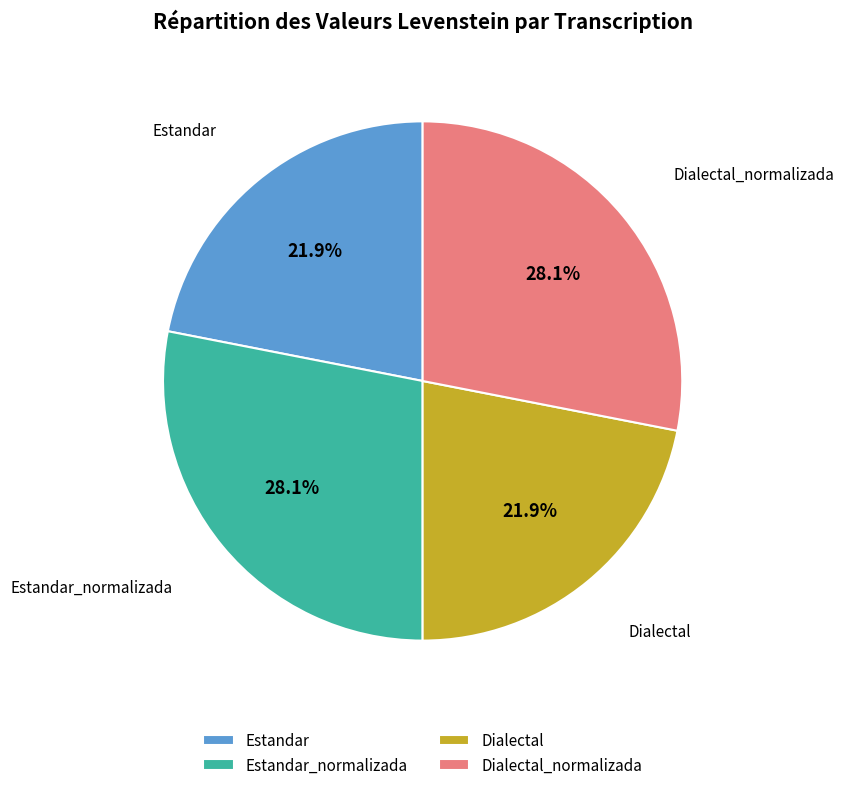

Is there any slice that represents more than half of the pie?

No